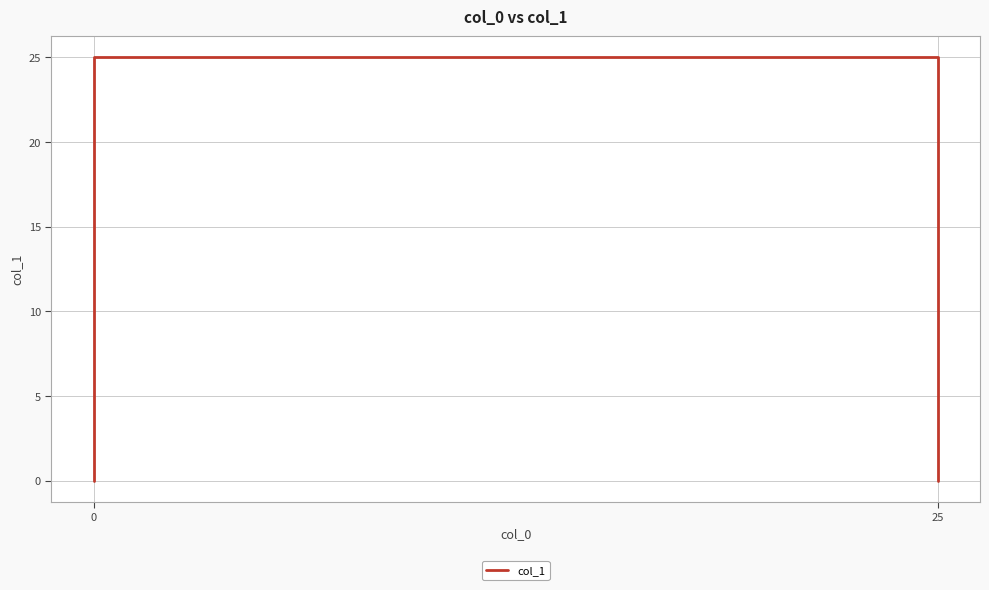

How many data points are less than 25?

2